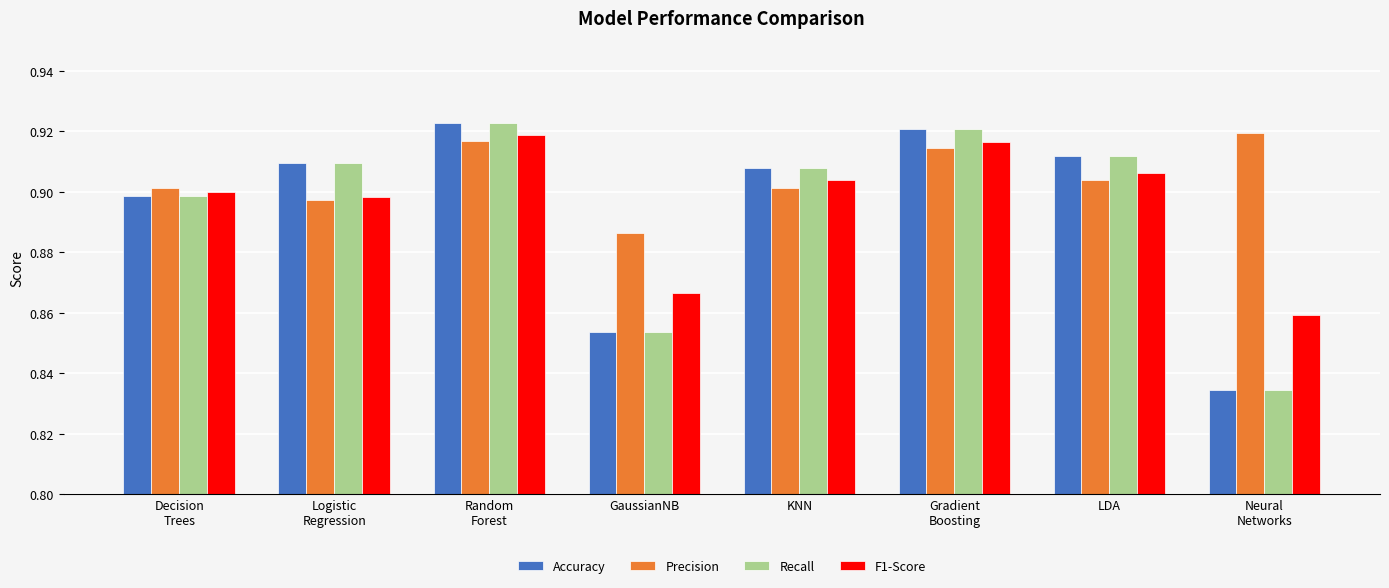

Count the F1-Score values in the range 0 to 1.

8